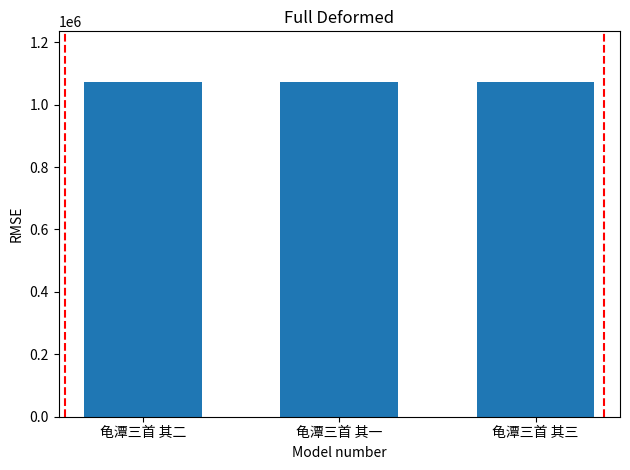

What value does the data have at 龟潭三首 其二?

1073715